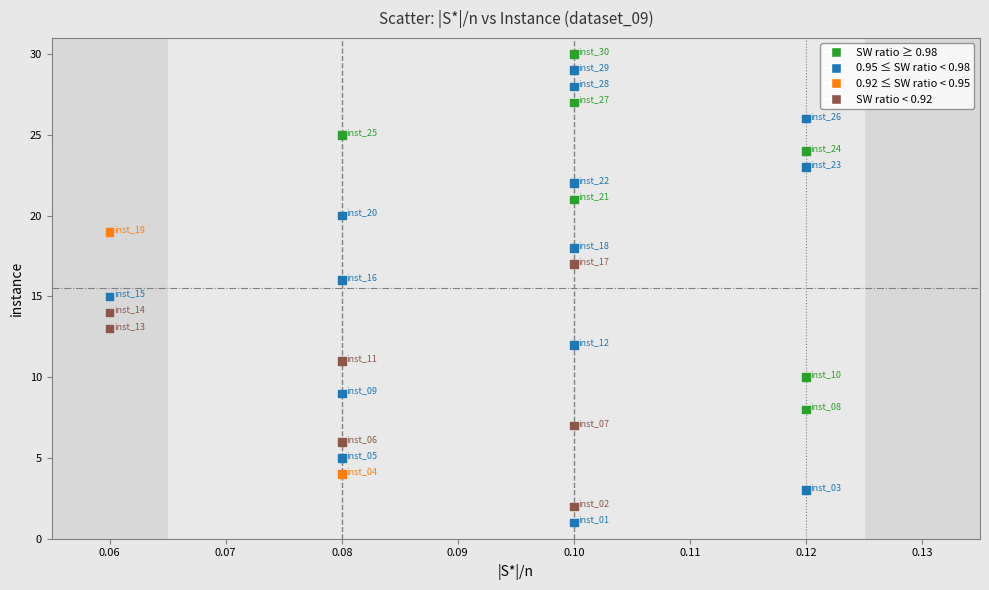

What is the range of Y values (max minus min)?

29